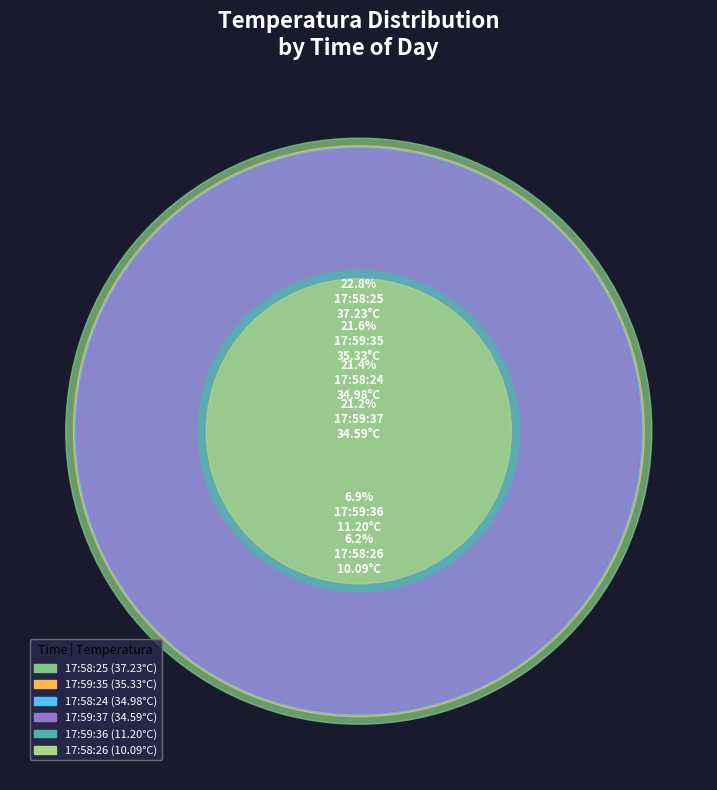

Which category has the biggest portion of the pie?

17:58:25